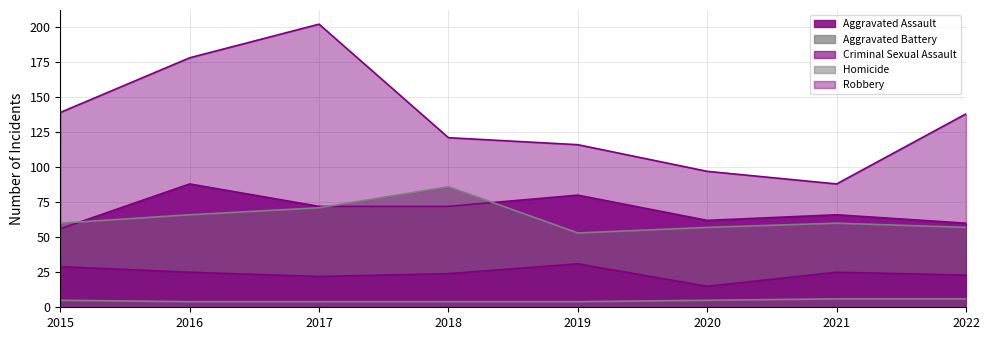

True or false: Robbery and Criminal Sexual Assault cross at least once.

False